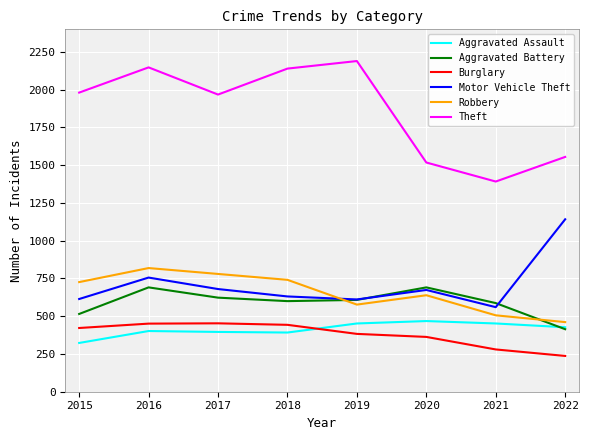

How many distinct data groups are displayed?

6